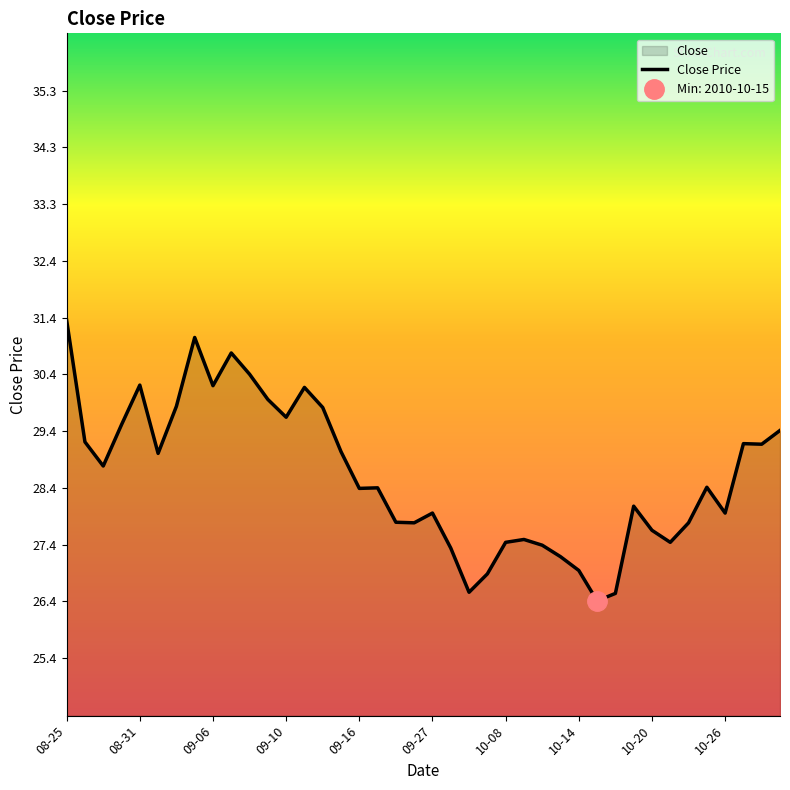

The value of Close Price at 09-06 is 30.2. True or false?

True